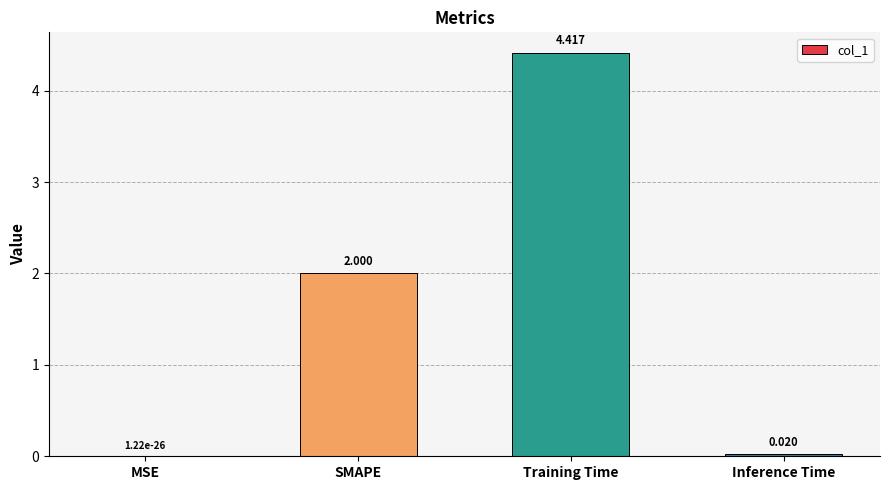

Between MSE and Training Time, which is larger?

Training Time